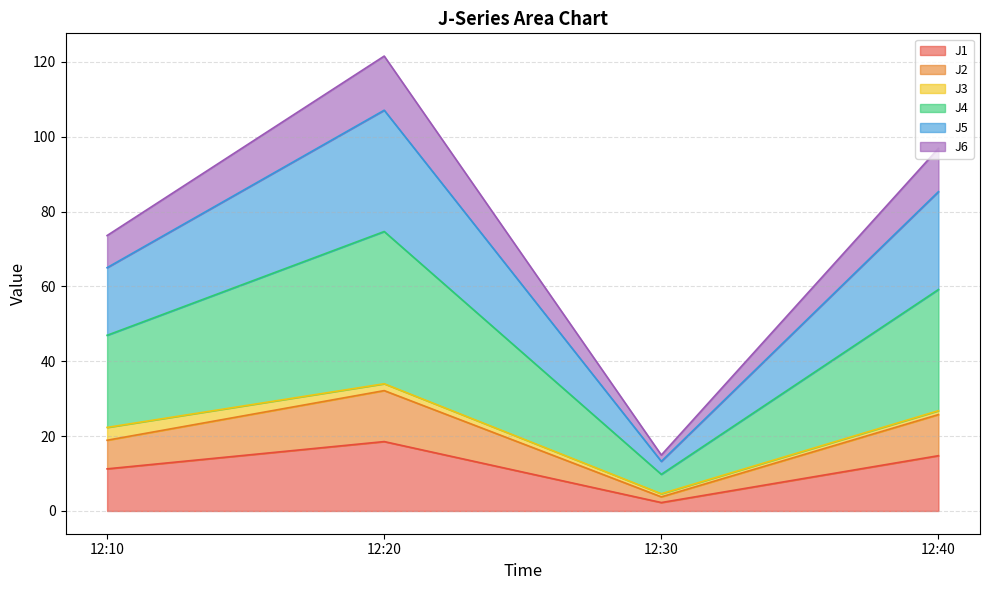

What is the maximum value for J1?

18.5